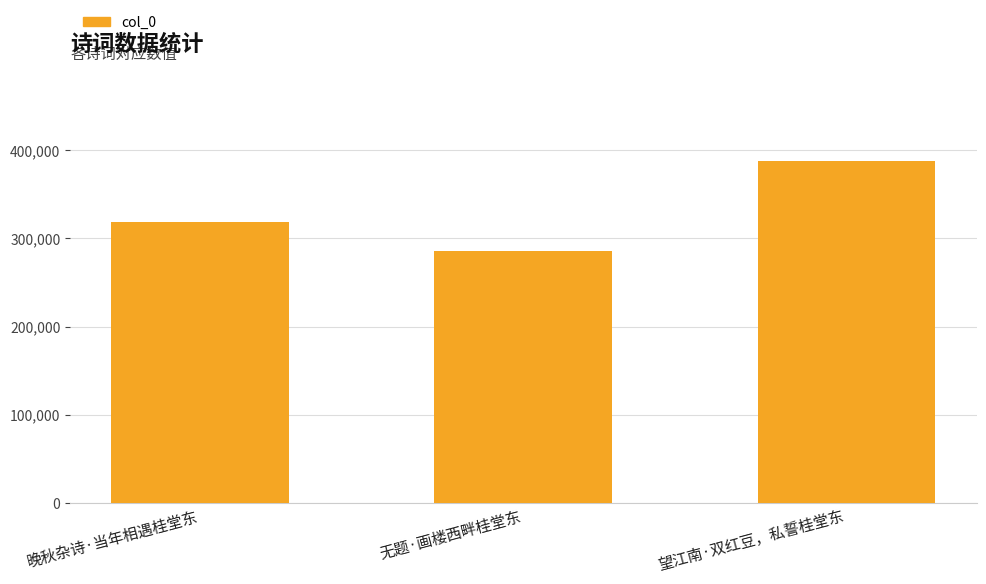

What is the greatest value displayed?

387638